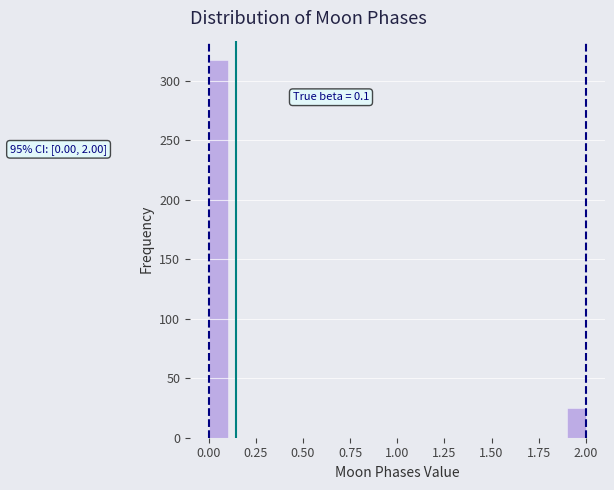

Read against the x-axis, roughly where is the centre of the tallest bar?

0.05